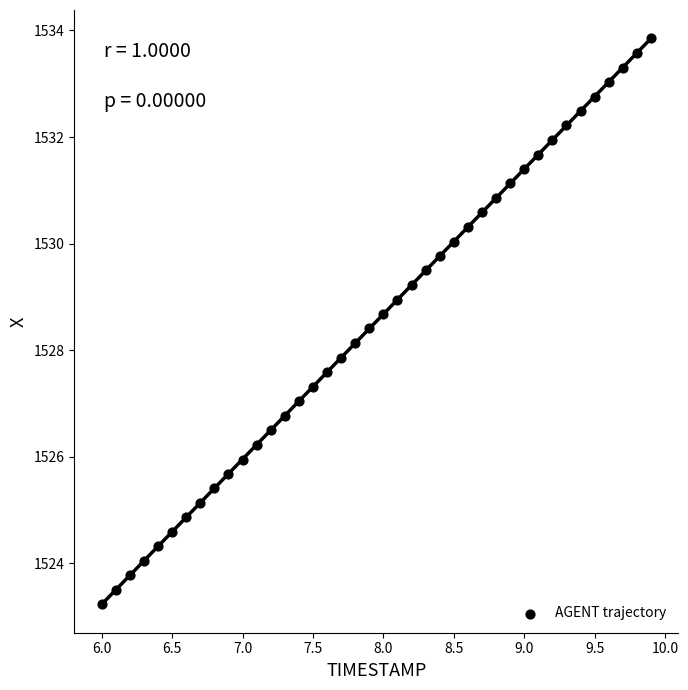

What is the range of Y values (max minus min)?

10.6